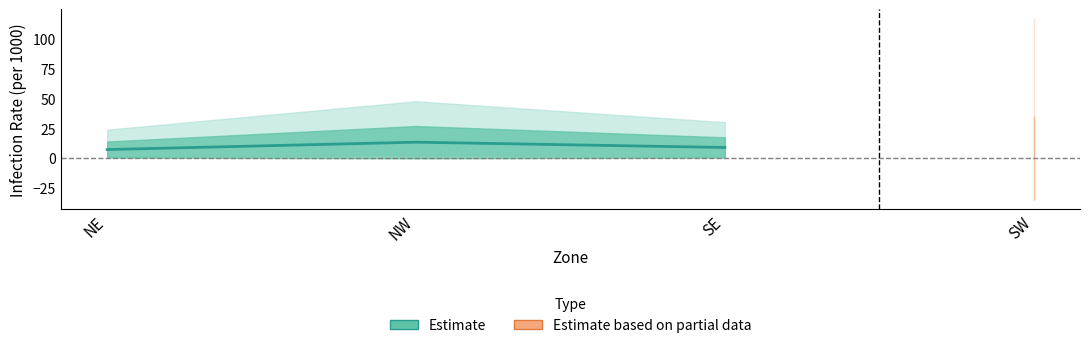

What is the greatest value displayed?

13.2